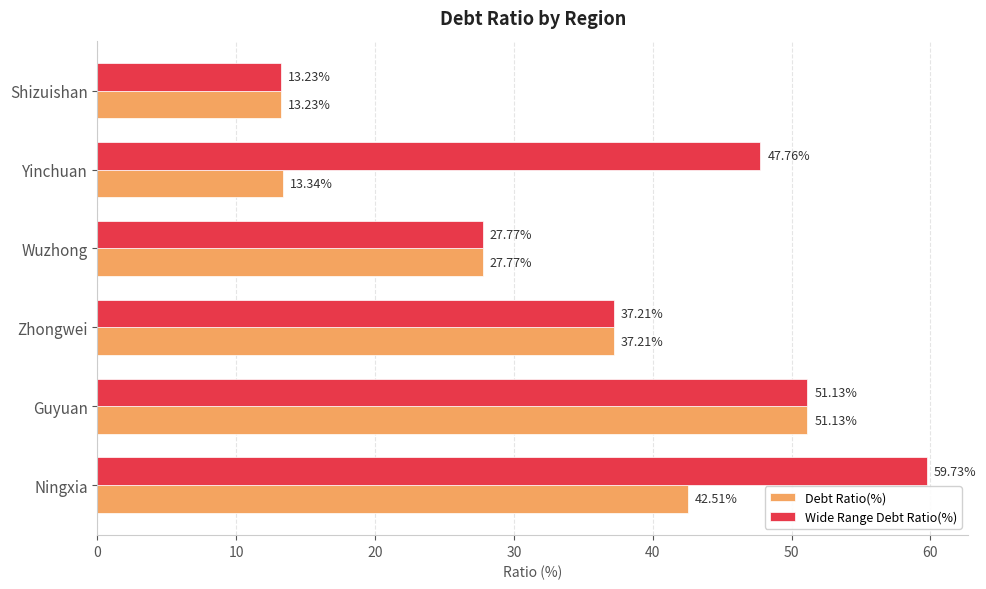

Which series has the widest spread of values?

Wide Range Debt Ratio(%)